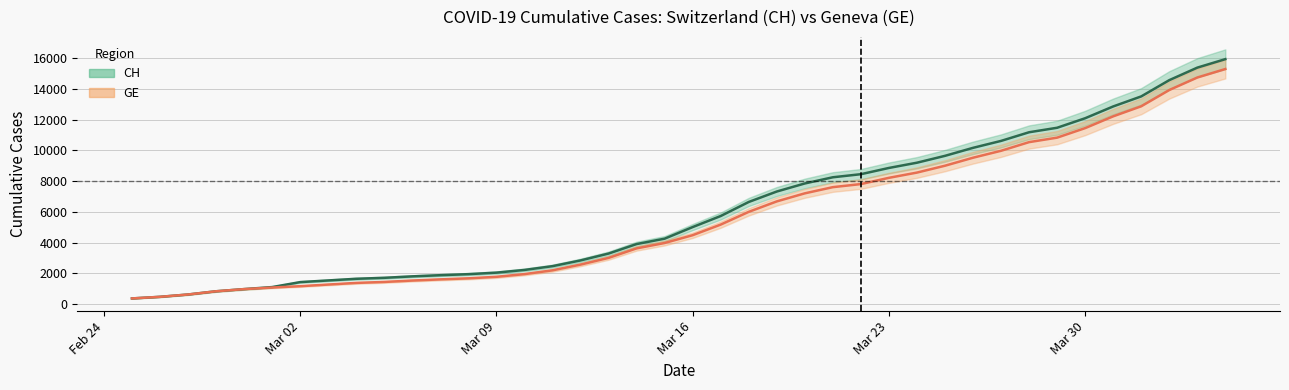

What is the highest value of the CH series?

15926